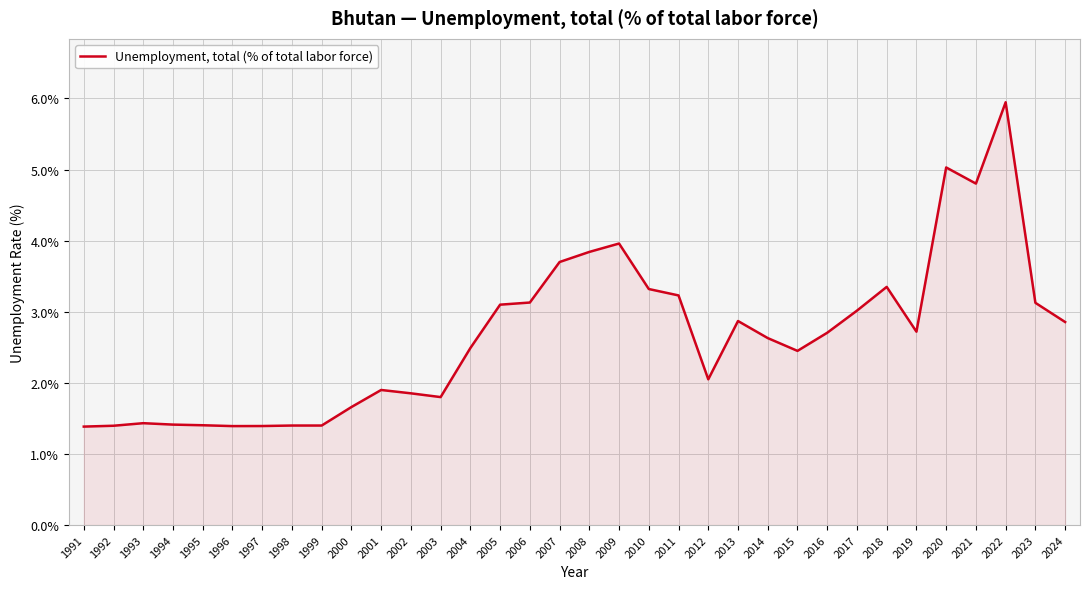

What is the difference between the maximum and minimum values?

4.6